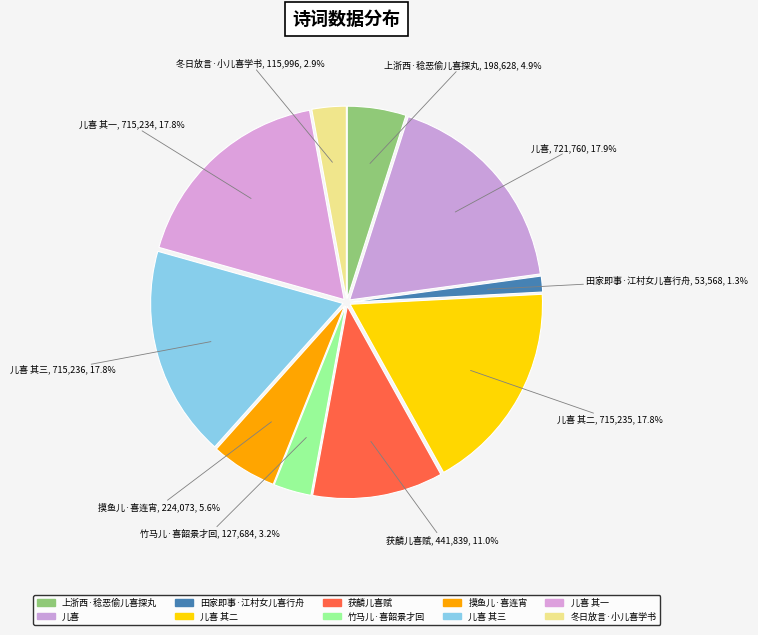

How many slices are in this pie chart?

10